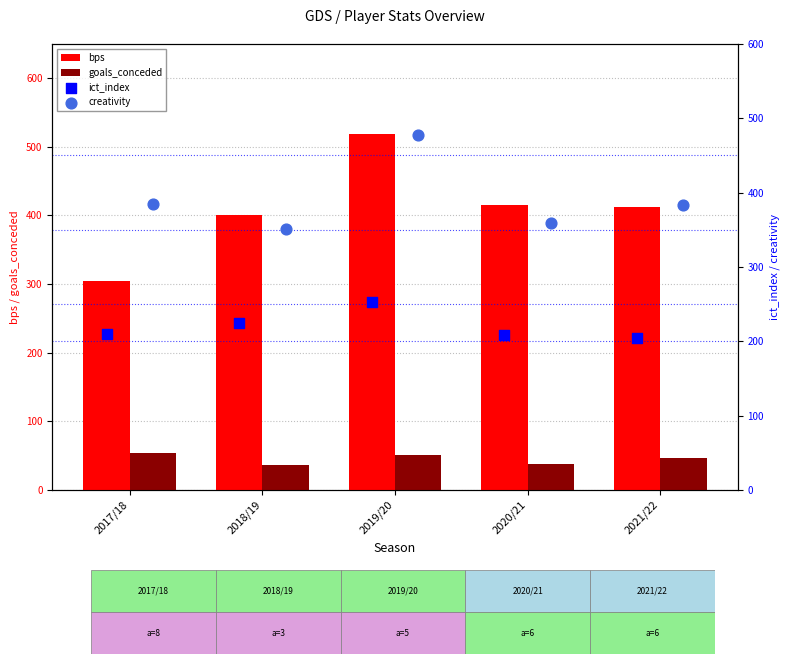

The value of bps at 2020/21 is 415. True or false?

True